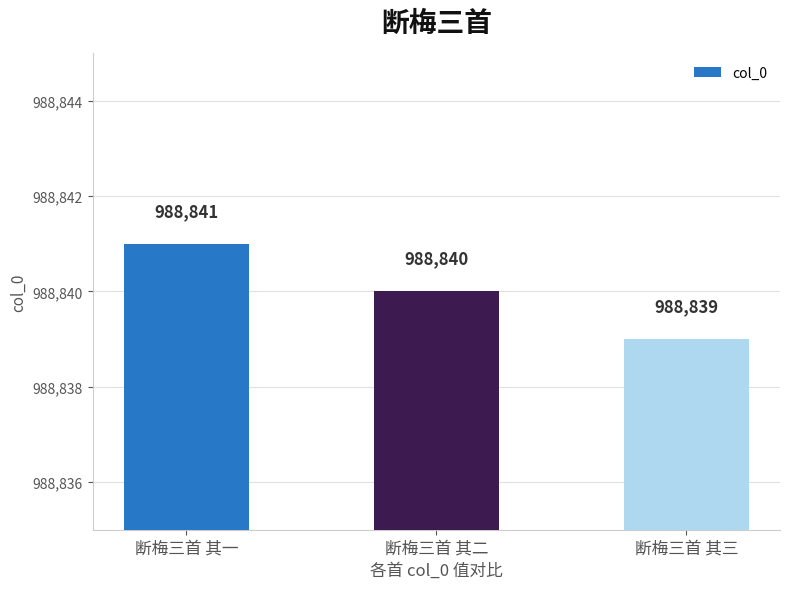

At which label does the data first exceed 988840?

断梅三首 其一